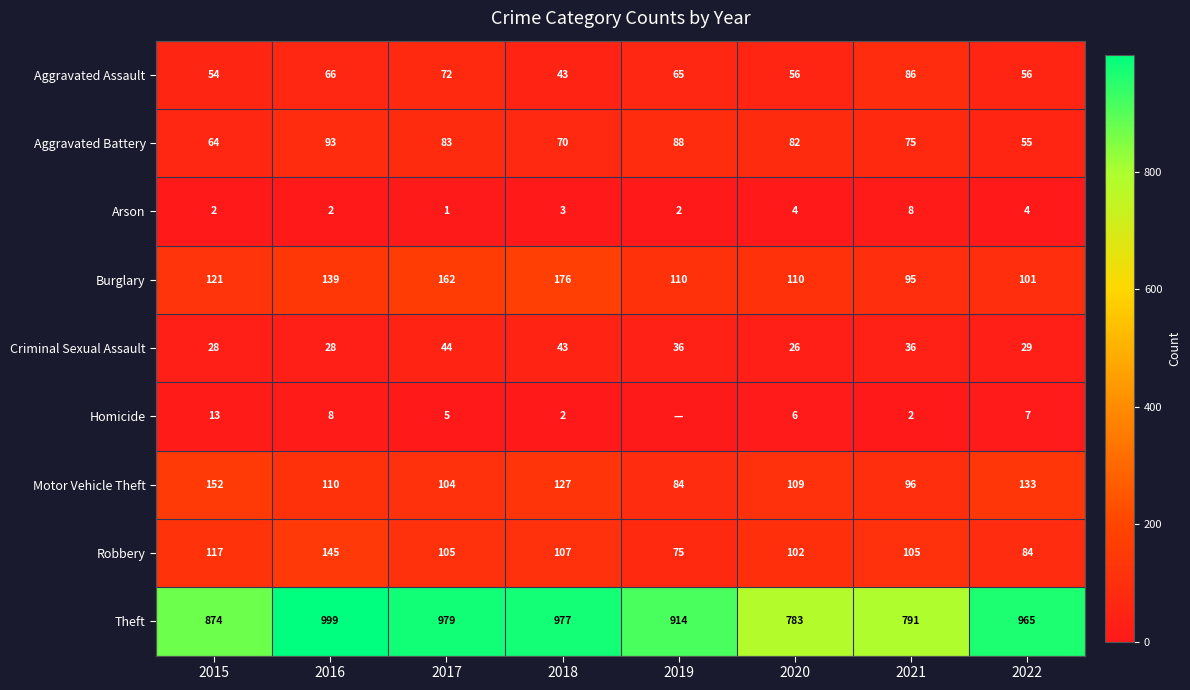

What is the average value of the Burglary series?

127